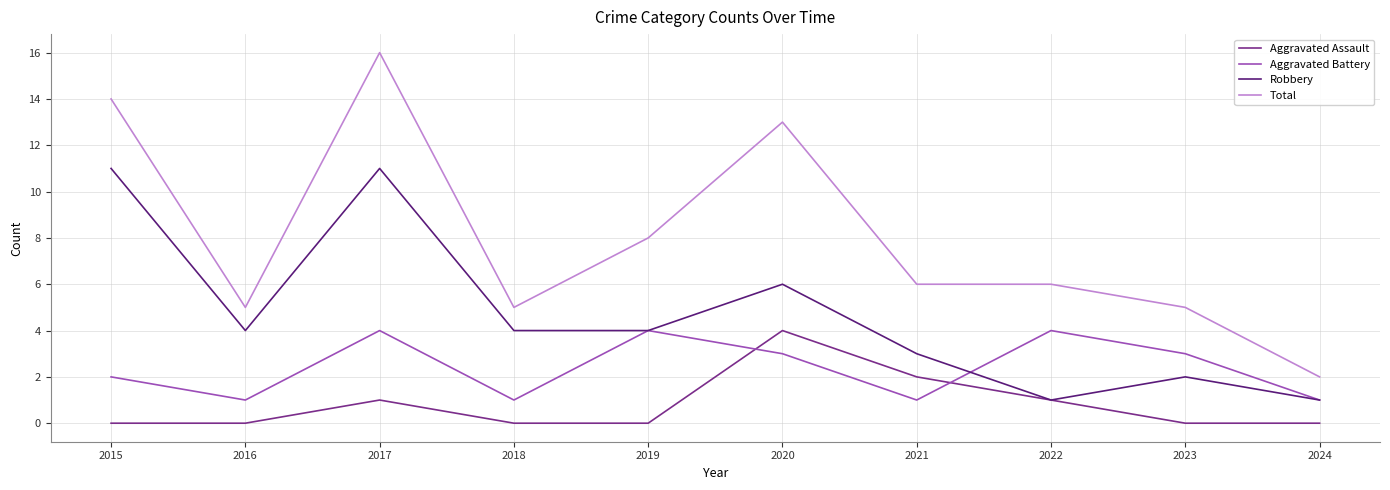

What is the greatest value displayed?

16